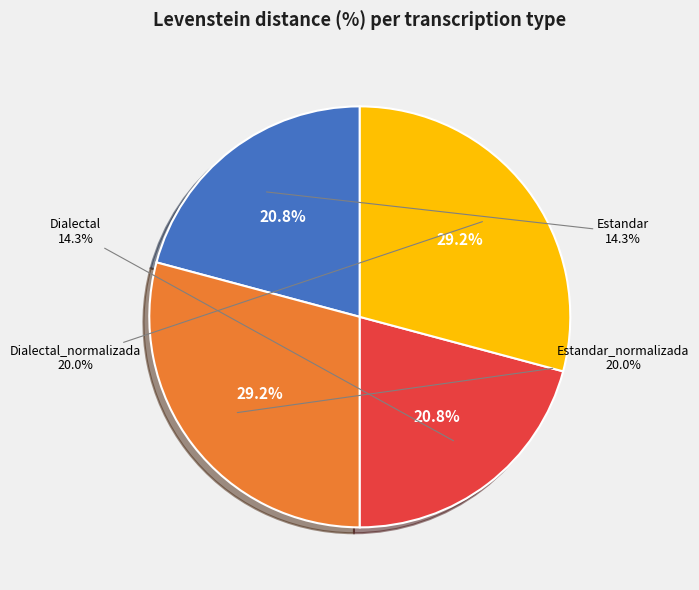

To the nearest percent, what is the difference between the largest and smallest slice percentages?

8%